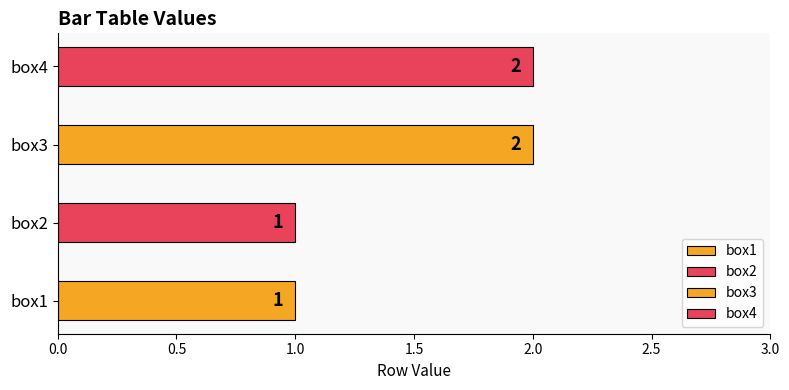

How many bars are there in total?

4